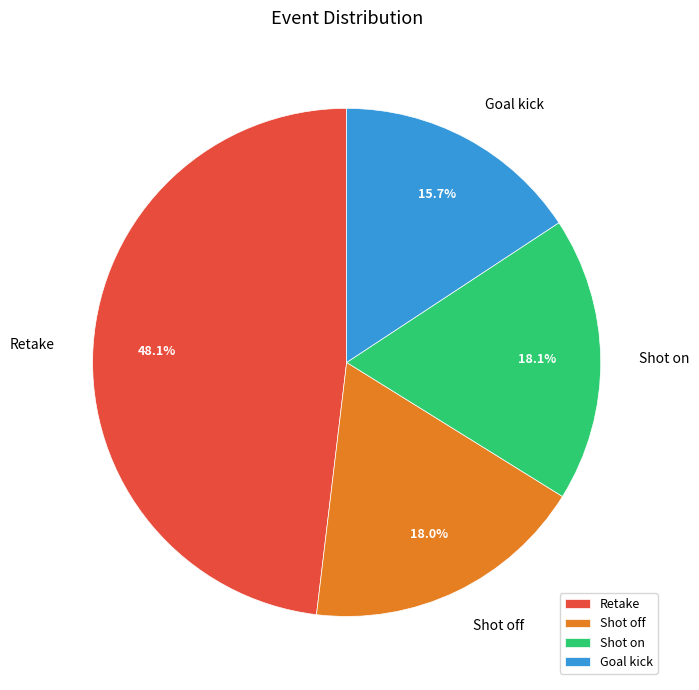

Do Retake and Shot on together represent more than half of the pie?

Yes